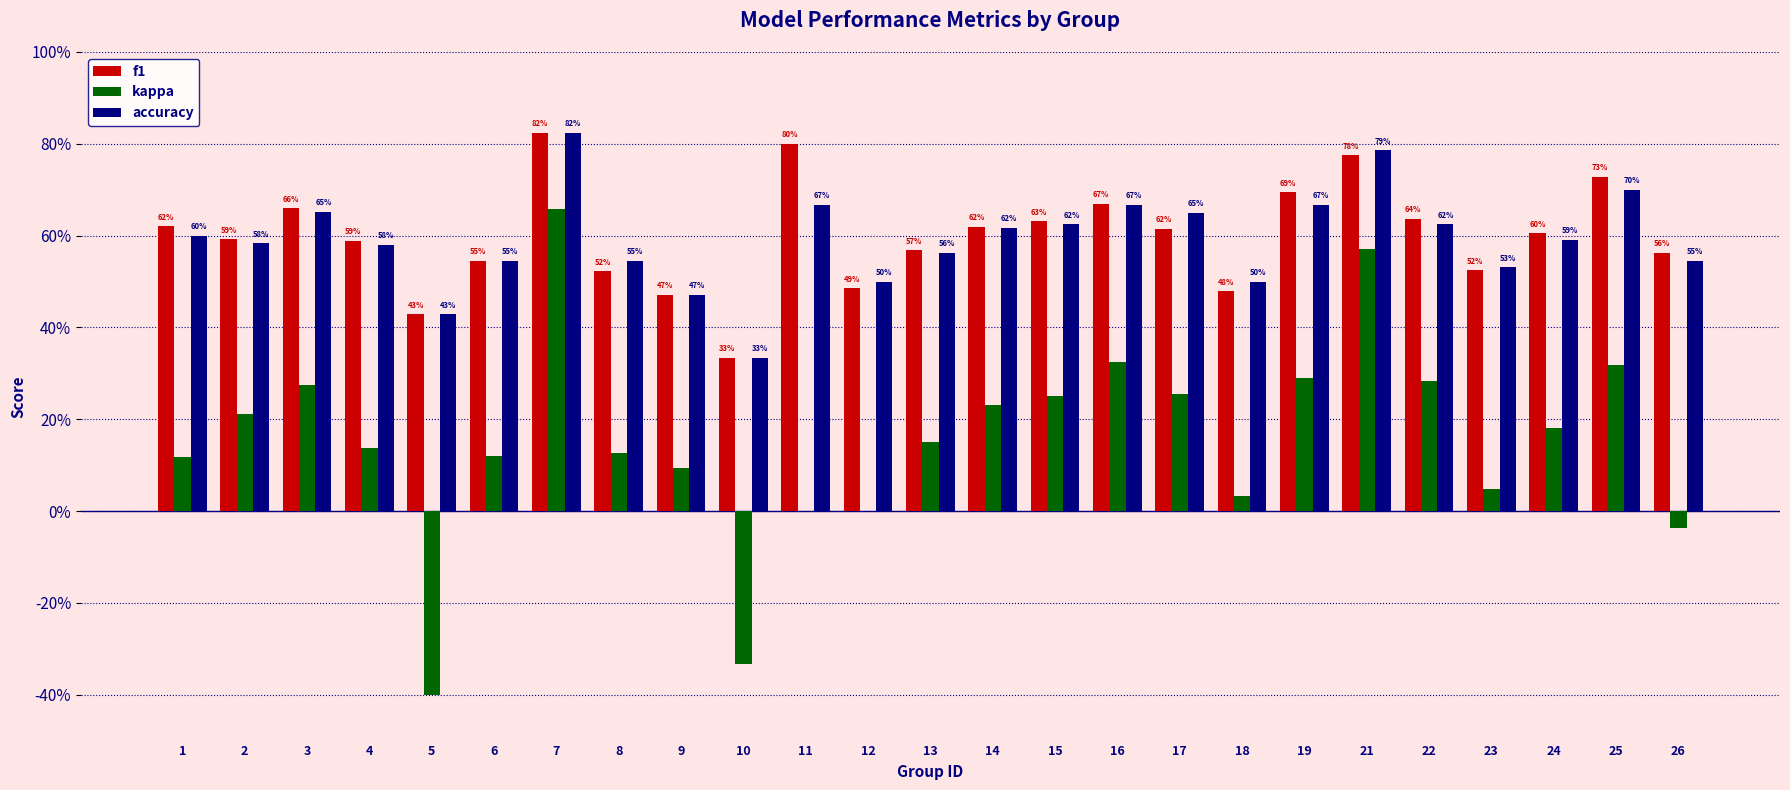

Between 12 and 17, which series saw the biggest shift?

kappa